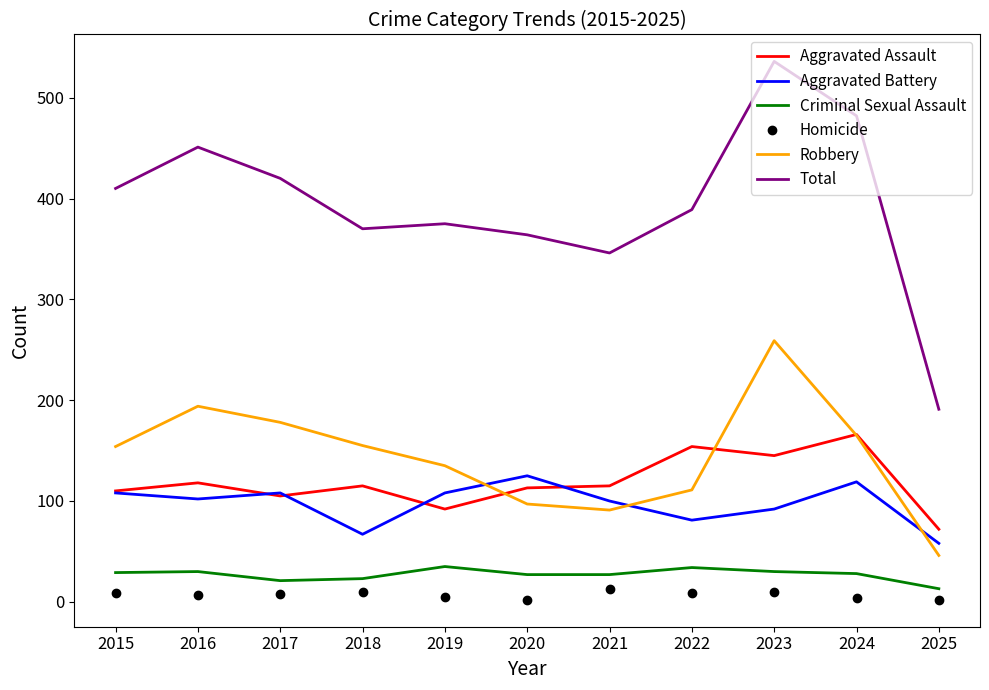

Between 2016 and 2025, which series saw the biggest shift?

Total